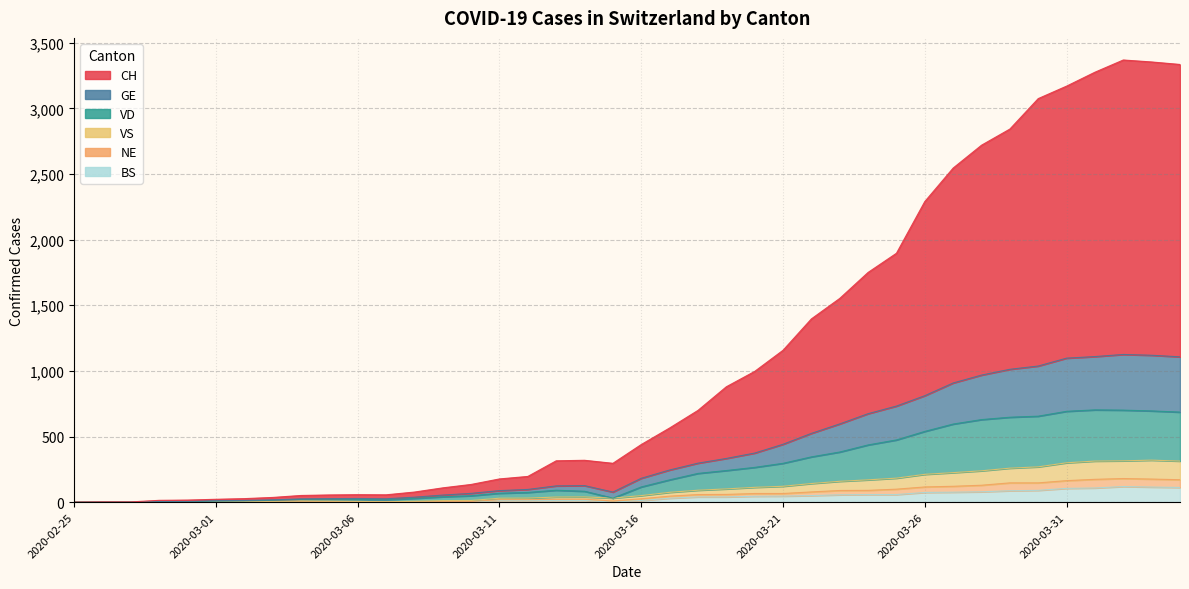

How many interior local peaks does the GE series have?

3